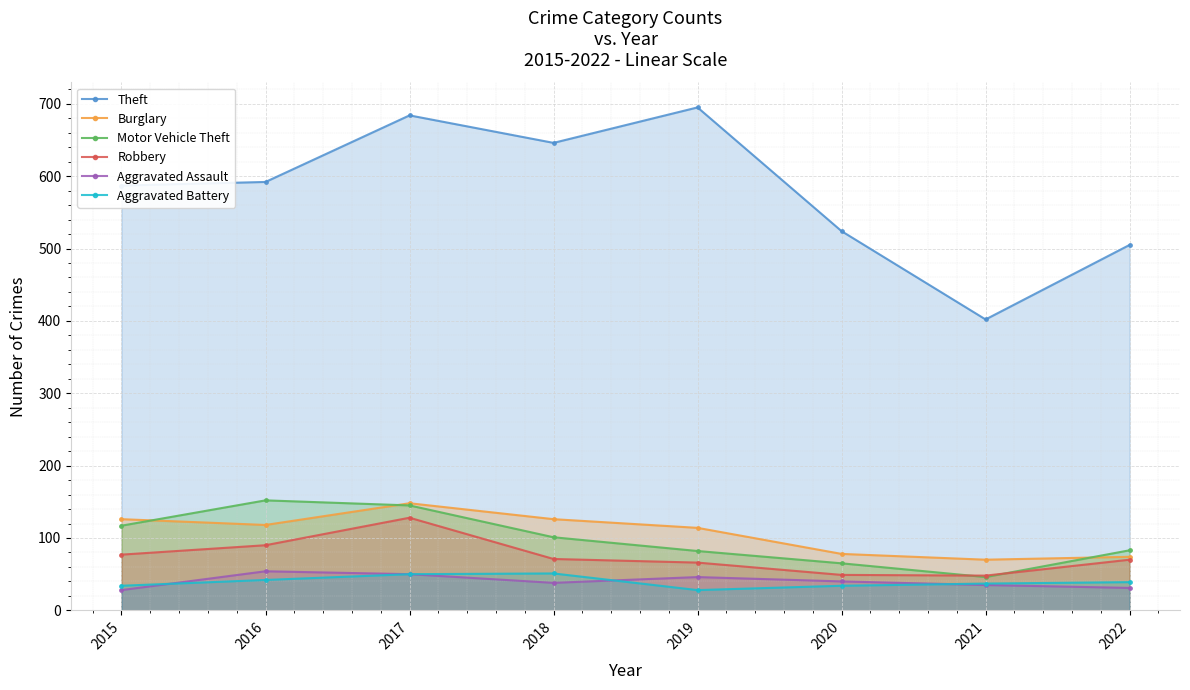

Which series changed the most between 2015 and 2020?

Theft